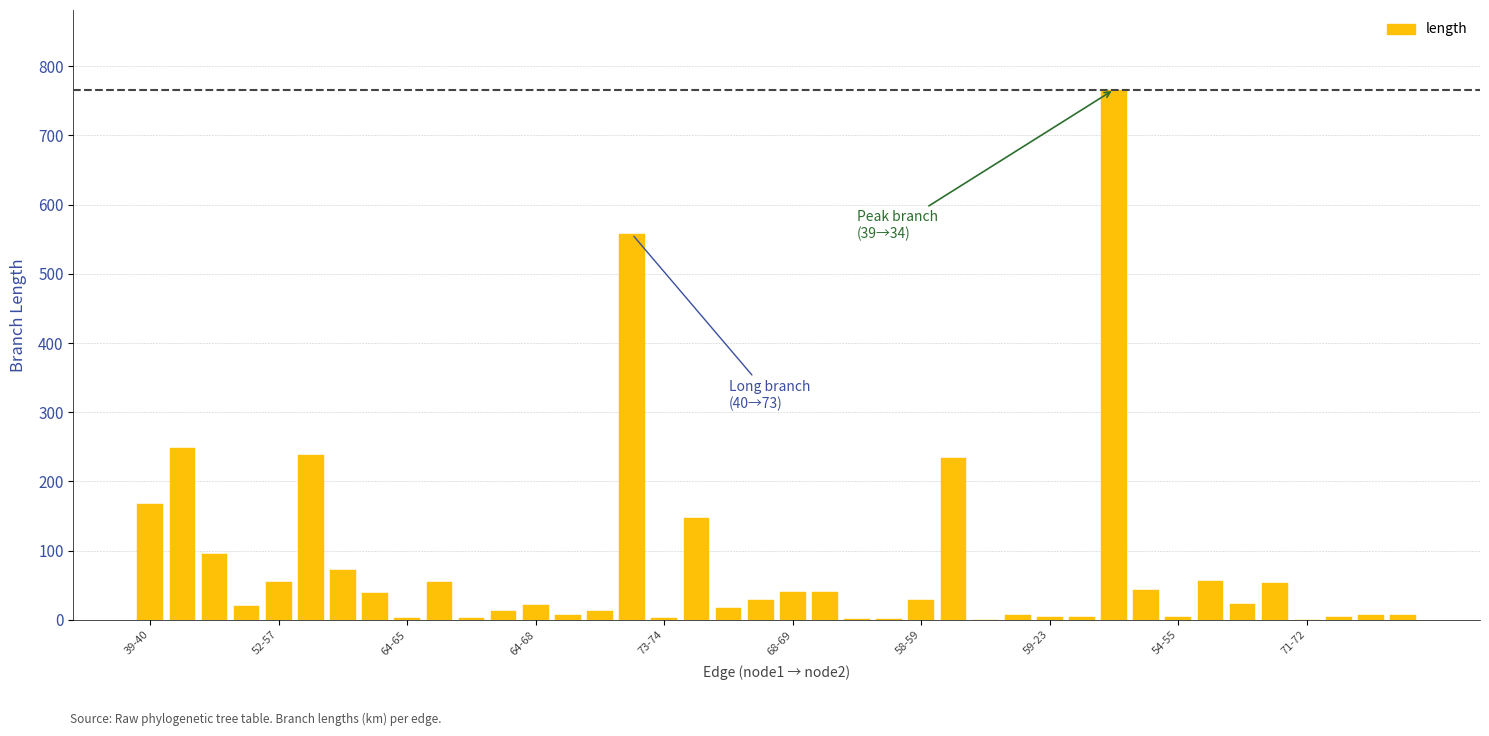

What is the sum of all values?

3123.7